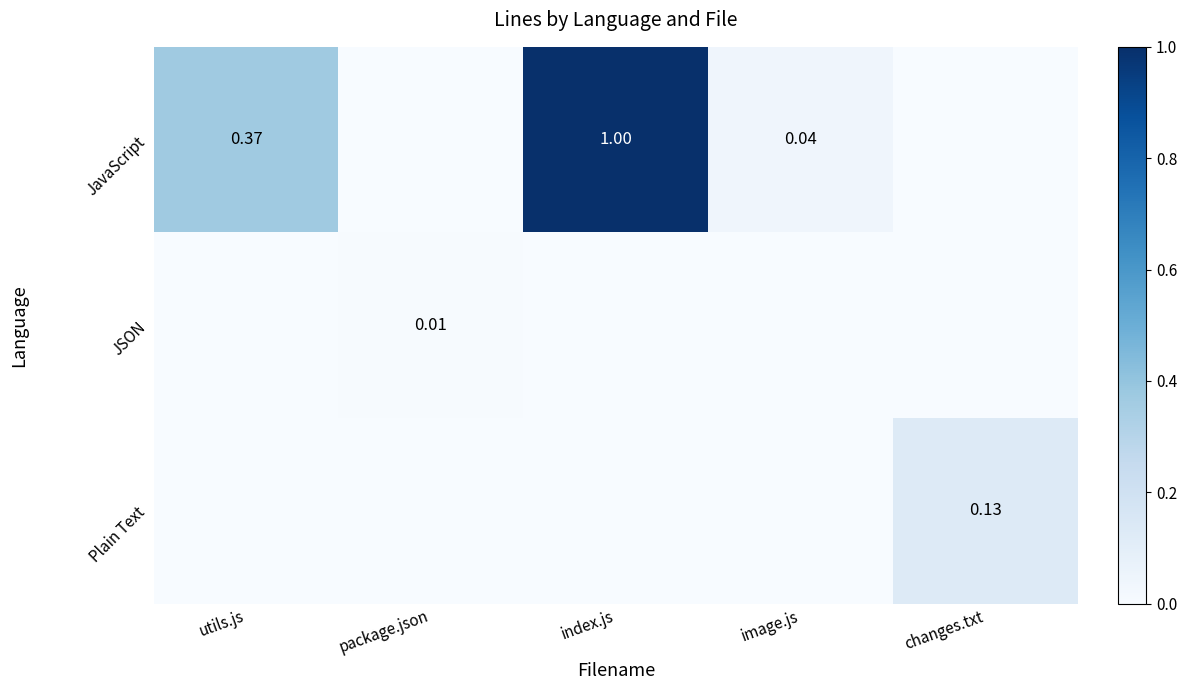

At which category does the chart reach its minimum across all series?

package.json